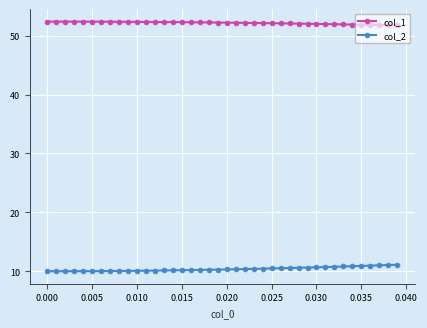

True or false: col_2 and col_1 cross at least once.

False